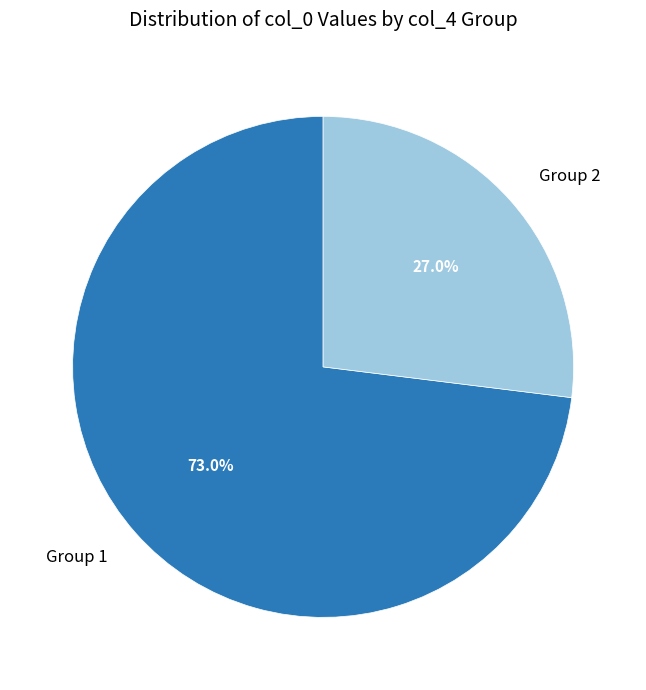

Is there a majority slice in this chart?

Yes